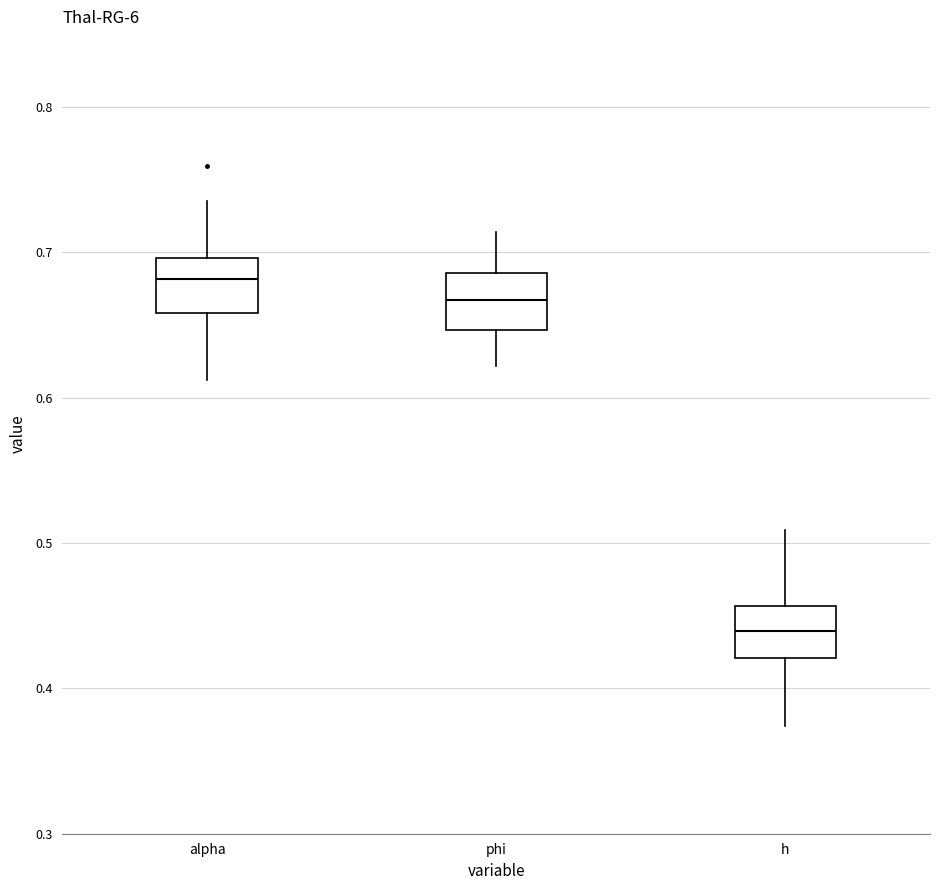

Where is the upper edge of the box for phi on the y-axis? The values are not printed on the chart, so give them approximately, as read against the axis.

0.69